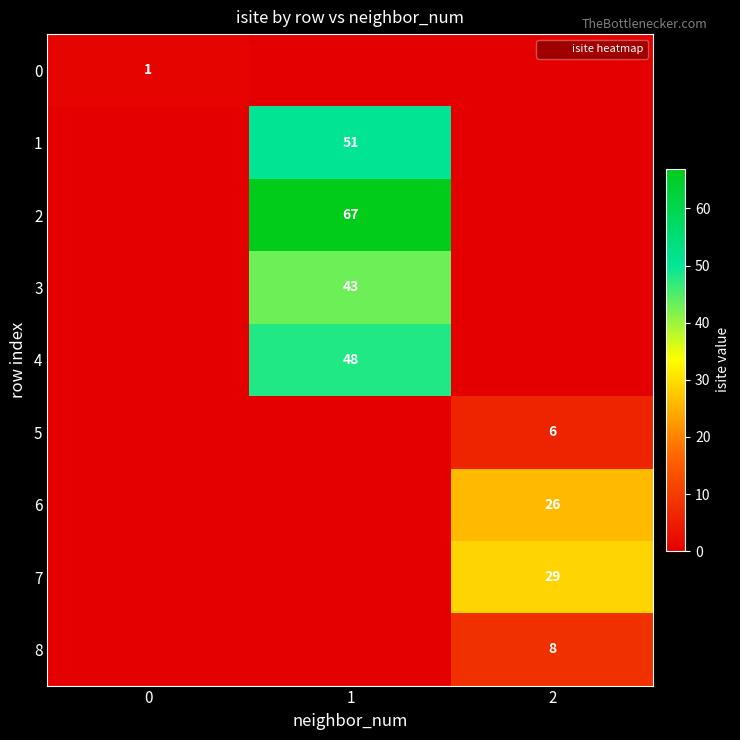

The value of 8 at 1 is -6. True or false?

False